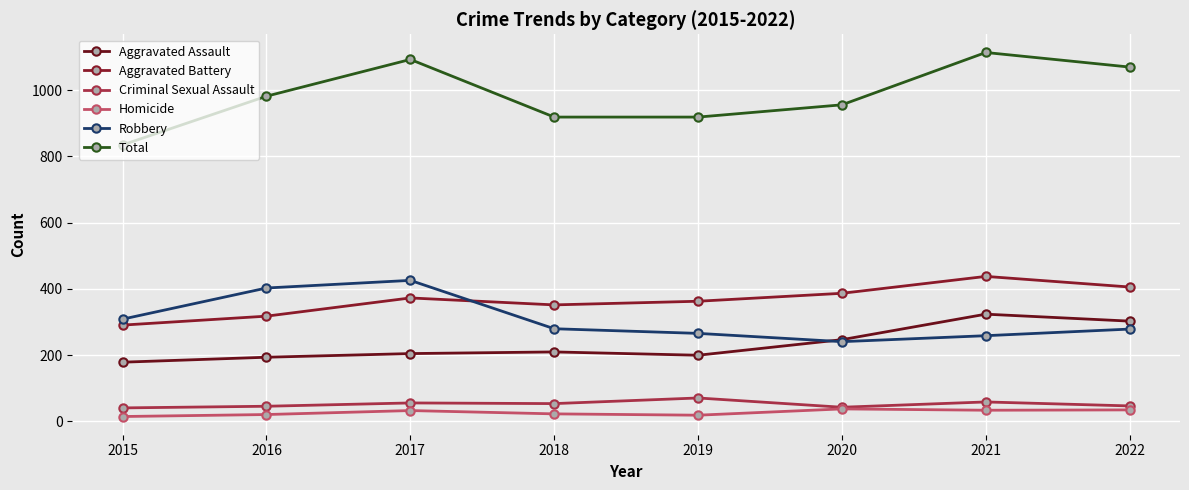

Is the value of Aggravated Battery at 2021 greater than the value of Total at 2020?

No